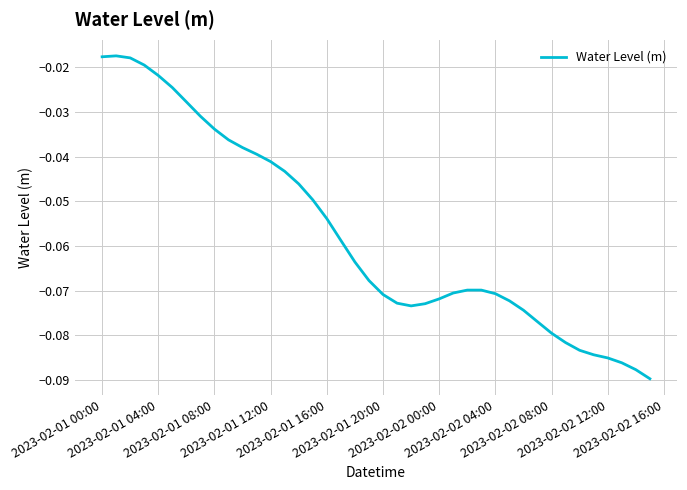

What is the average value?

-0.1